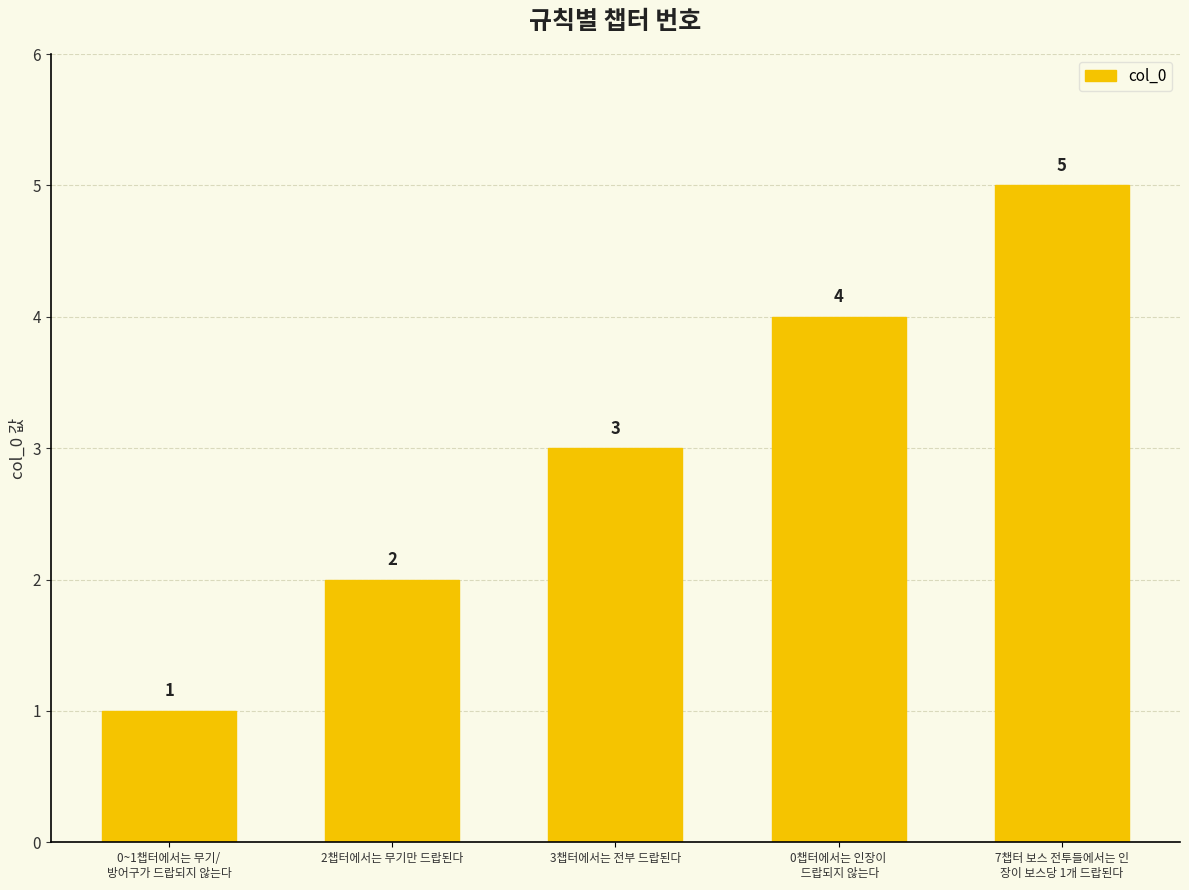

The chart shows a value of 1 at 0~1챕터에서는 무기/
방어구가 드랍되지 않는다. True or false?

True